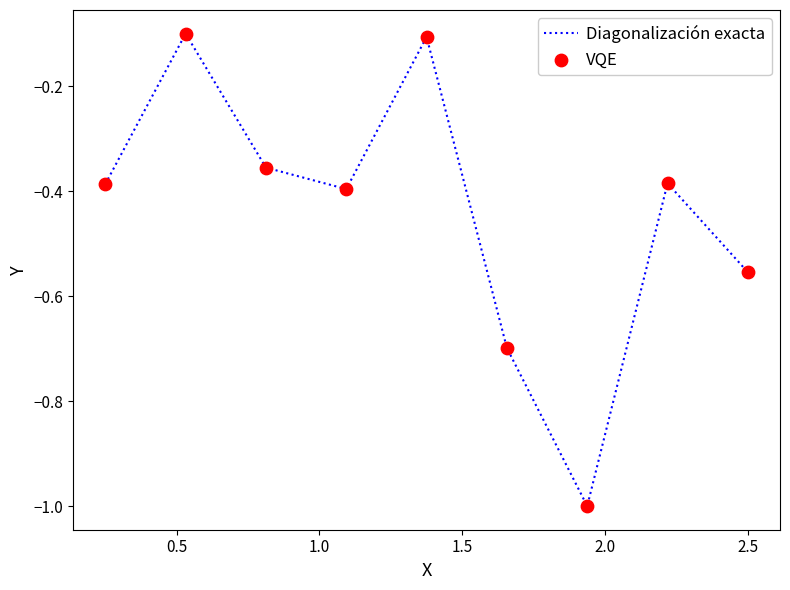

What is the minimum value shown in the chart?

-1.0